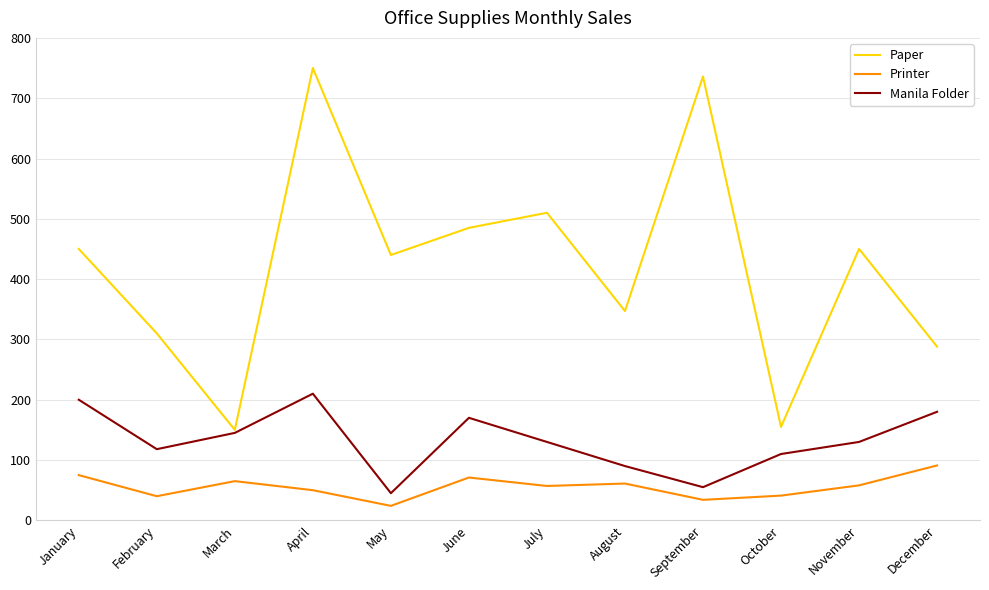

What is the difference between the second highest and minimum values in the Manila Folder series?

155